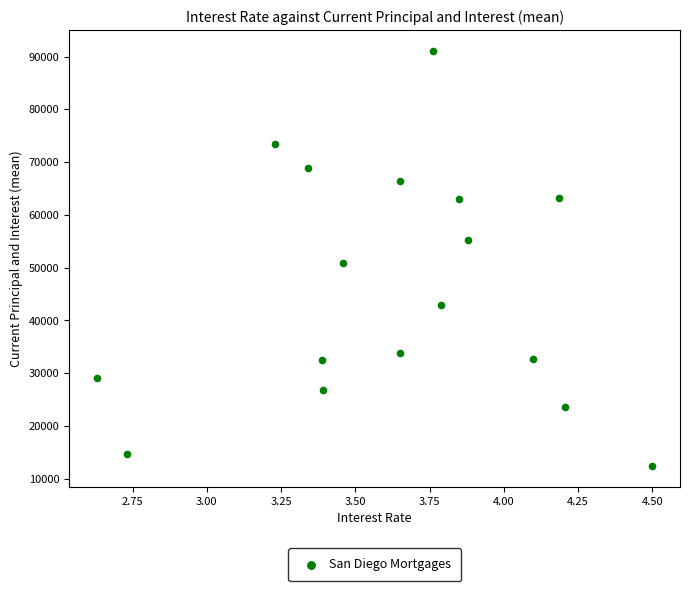

What is the range of X values (max minus min)?

1.9